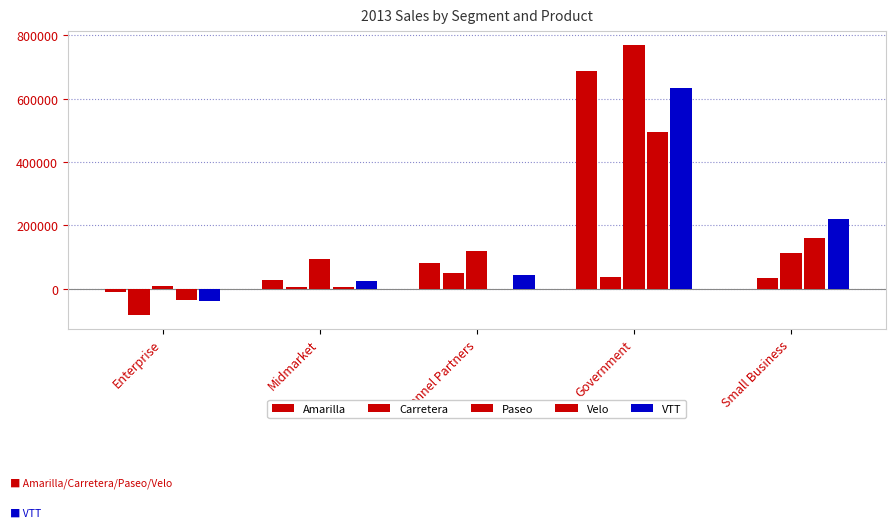

Which category has the highest value across all series?

Government